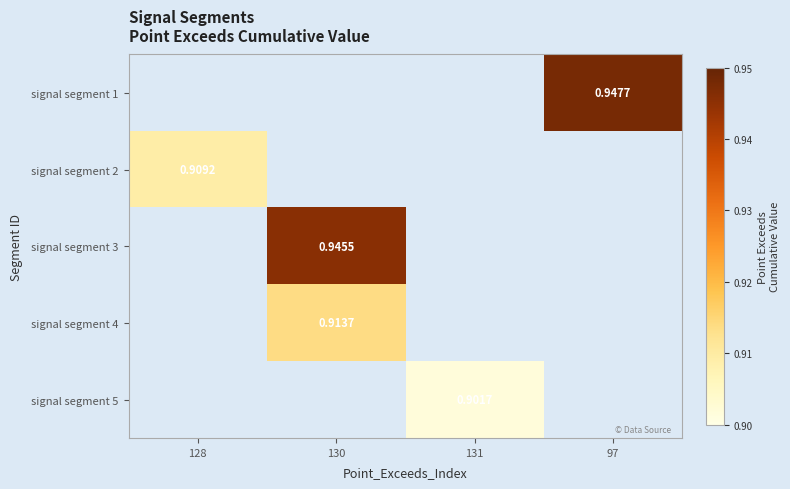

At 130, list the series in order from smallest to largest.

signal segment 4, signal segment 5, signal segment 1, signal segment 2, signal segment 3